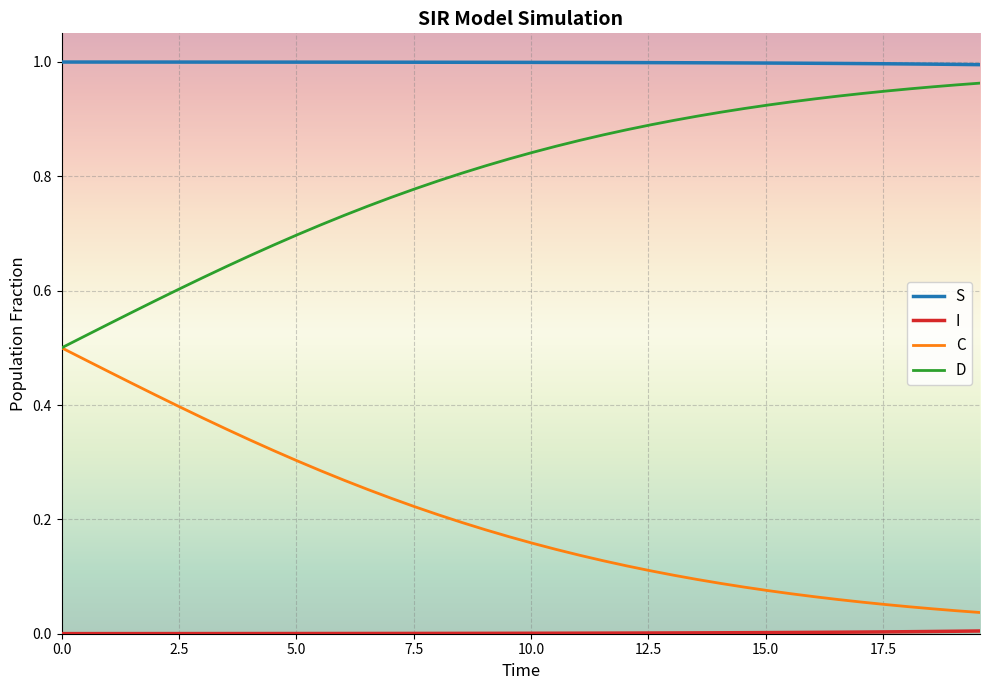

Which series has the largest total across all categories?

S